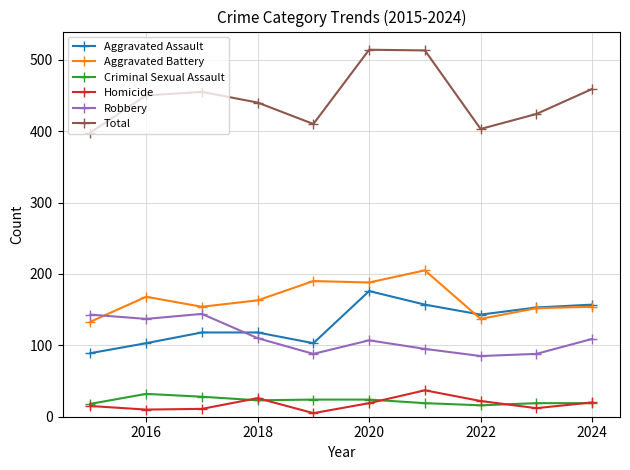

What is the lowest value of the Aggravated Assault series?

89